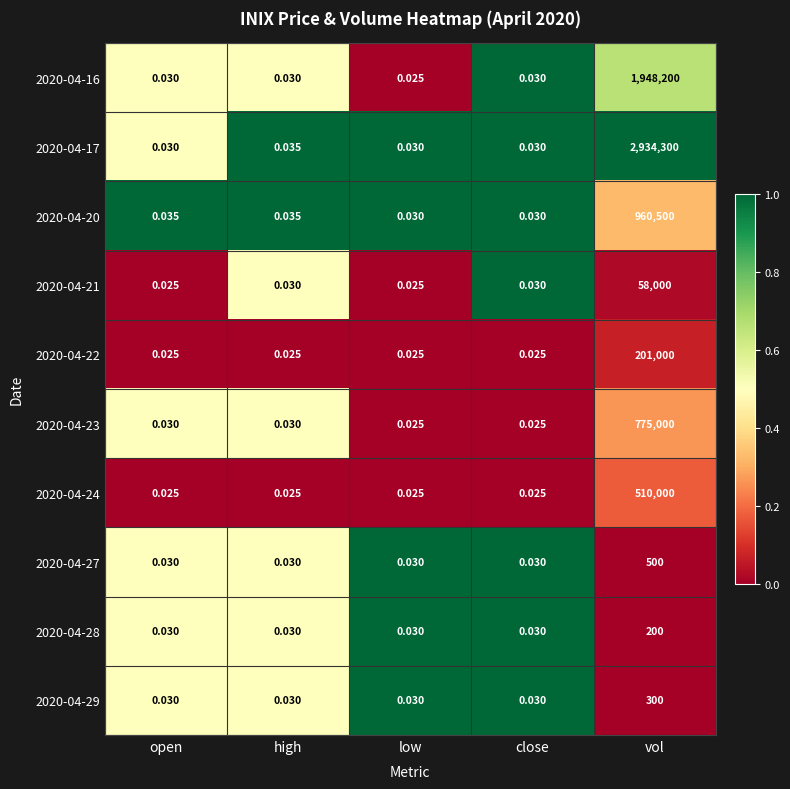

Which series has the largest total across all categories?

2020-04-17